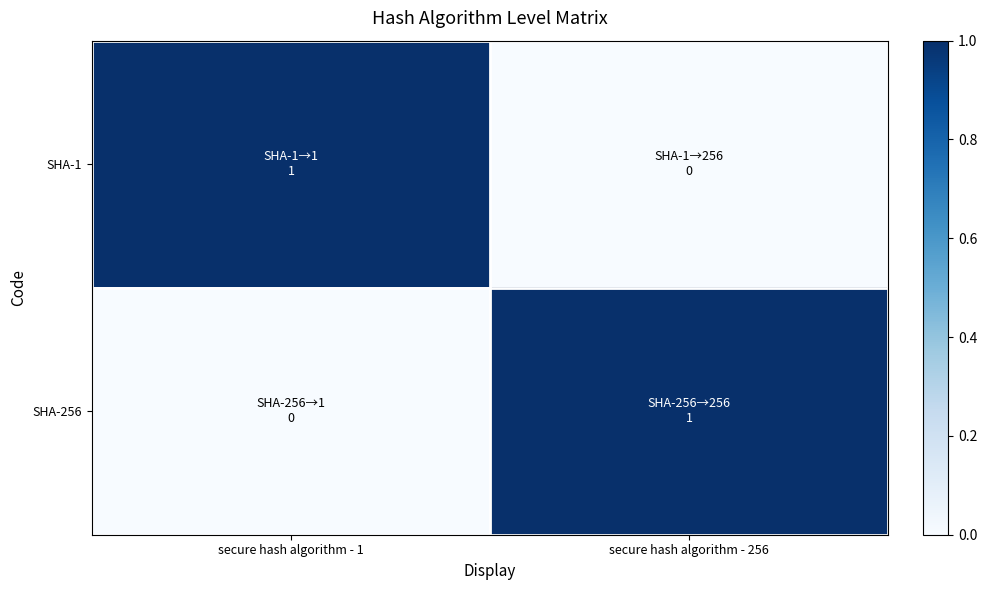

Reading right to left, list all the values displayed in this chart.

SHA-1: secure hash algorithm - 256=0	secure hash algorithm - 1=1
SHA-256: secure hash algorithm - 256=1	secure hash algorithm - 1=0